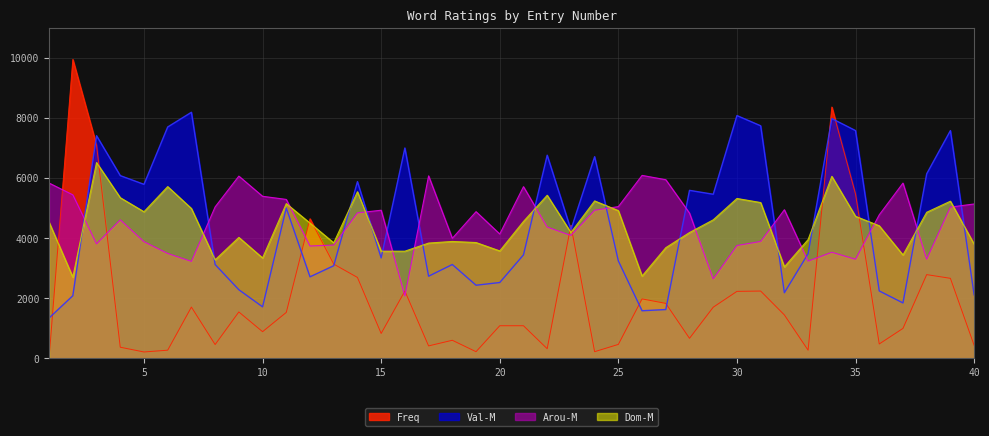

What is the value of the Arou-M point at the 6th from the left?

3488.0